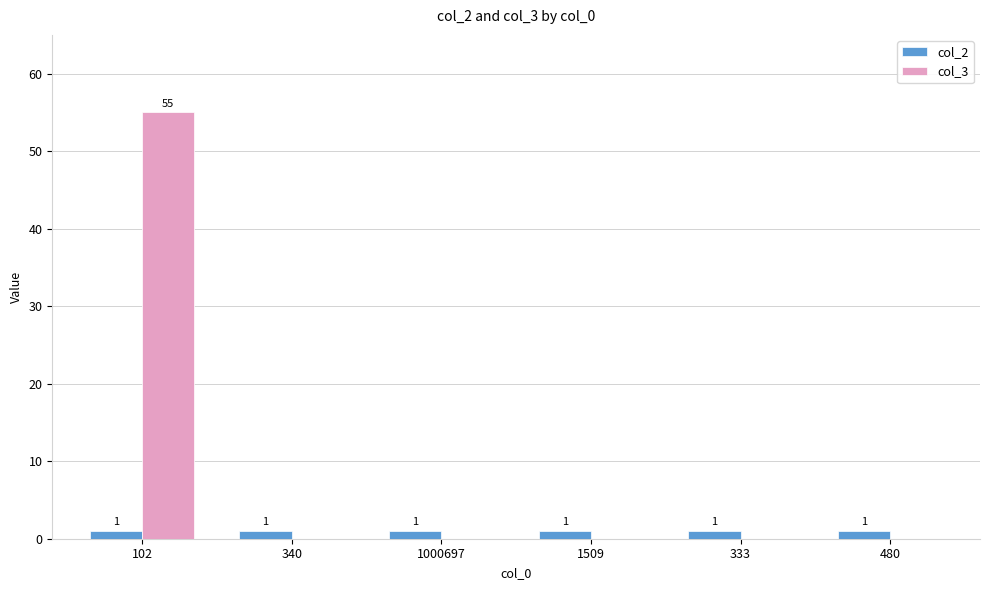

The col_2 series shows 1 at 1509. True or false?

True